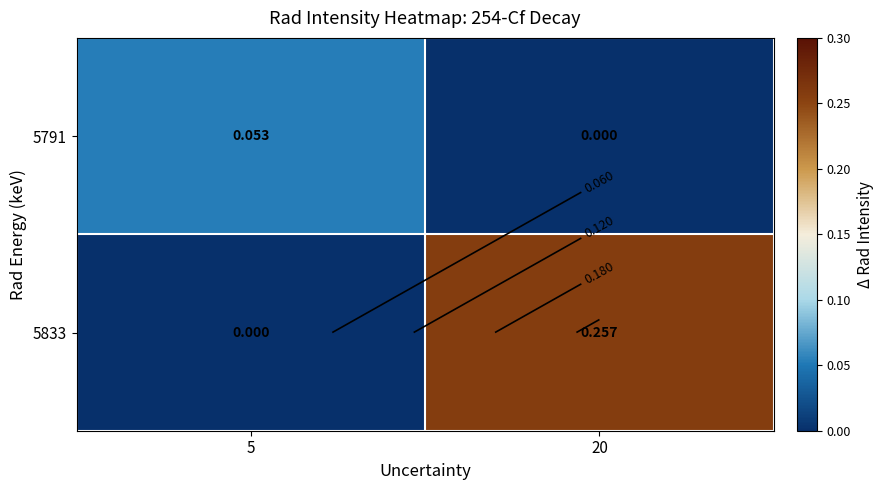

What is the difference between the 5833 values at 20 and 5?

0.3